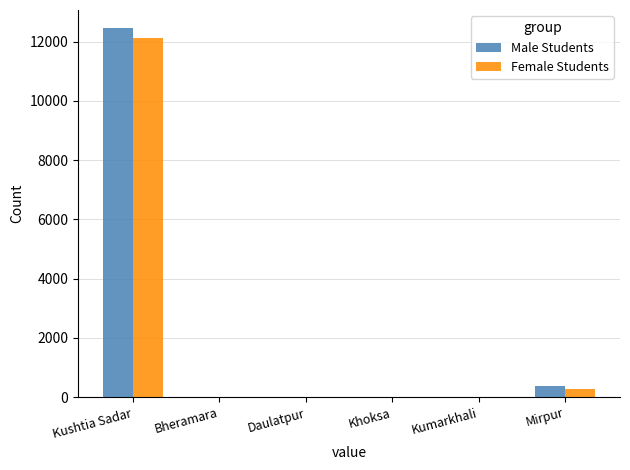

The Male Students series shows 7780 at Kumarkhali. True or false?

False